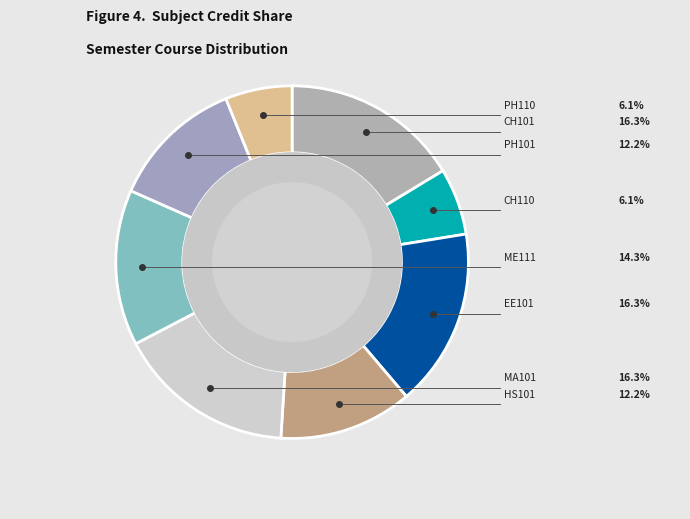

How many segments does this pie chart have?

8